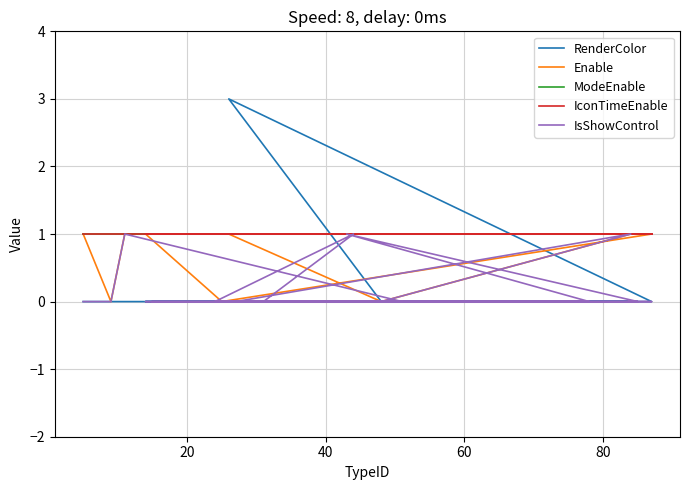

How many lines are shown in the chart?

5